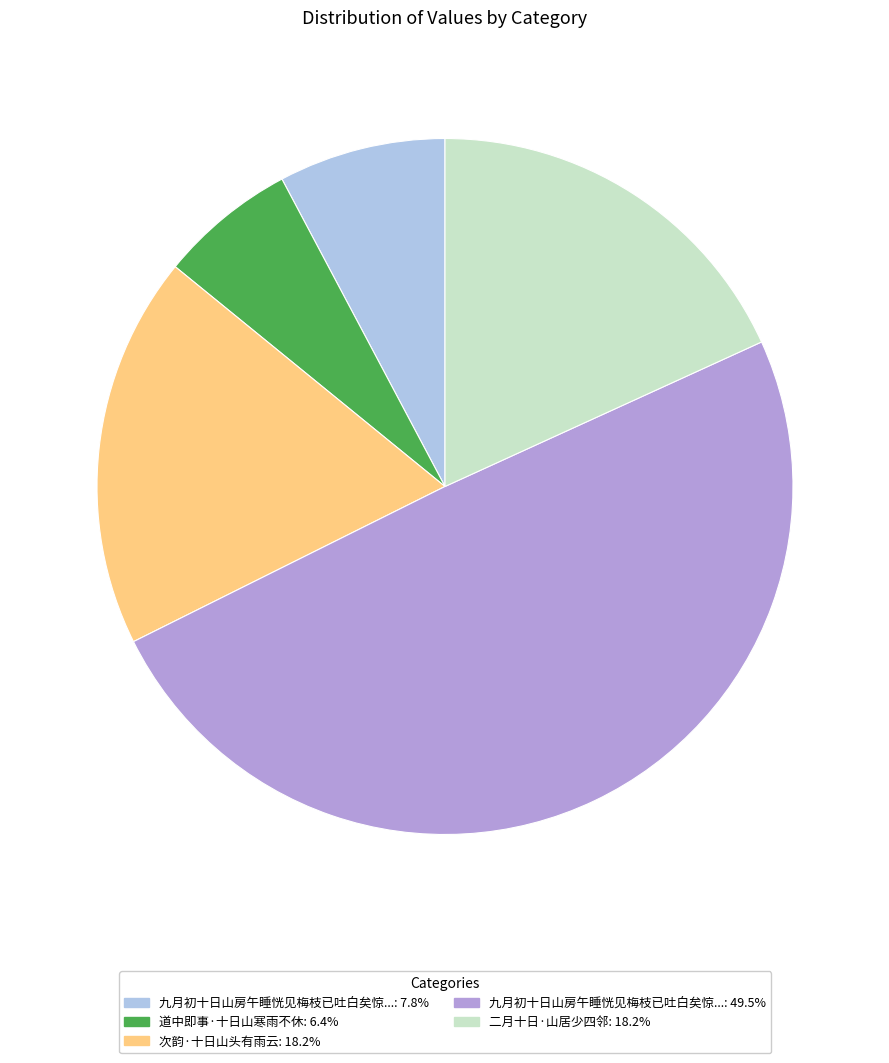

Does any single category account for the majority?

No